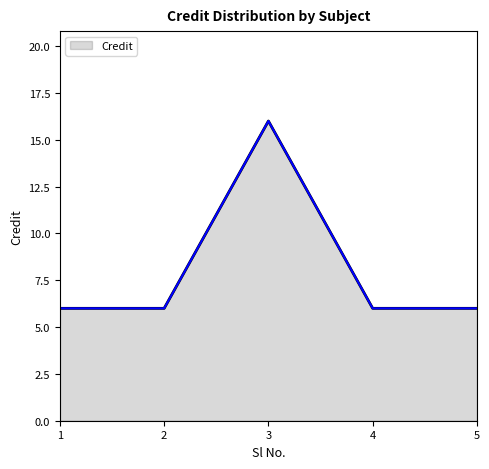

Reading left to right, extract all data points from this chart.

6	6	16	6	6